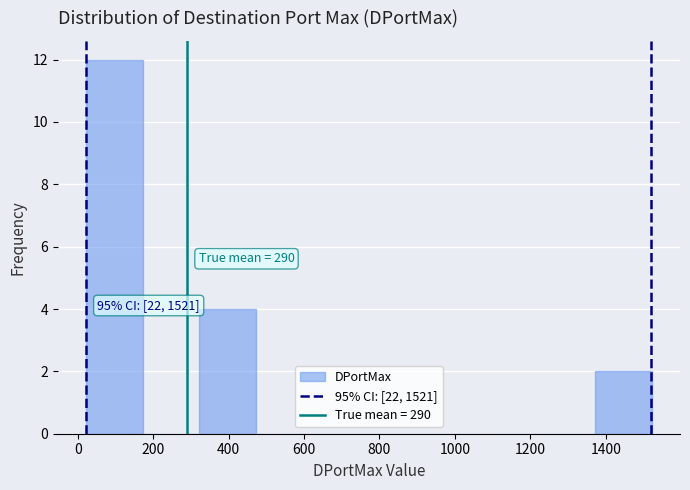

Over which range of the x-axis is the bar tallest?

22 to 172